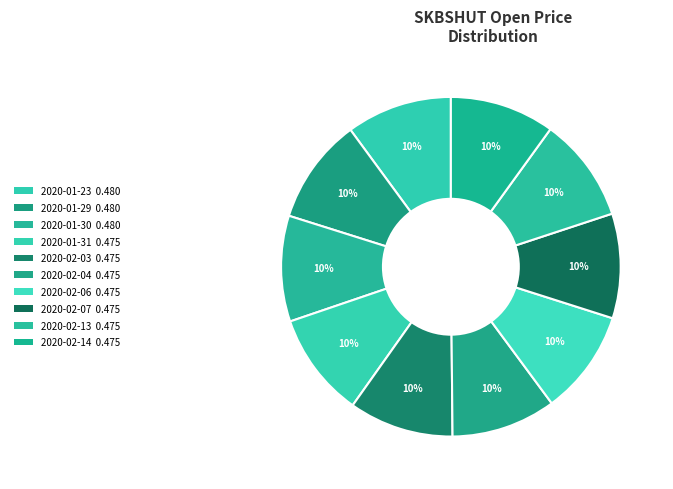

What is the largest slice in the pie chart?

2020-01-23